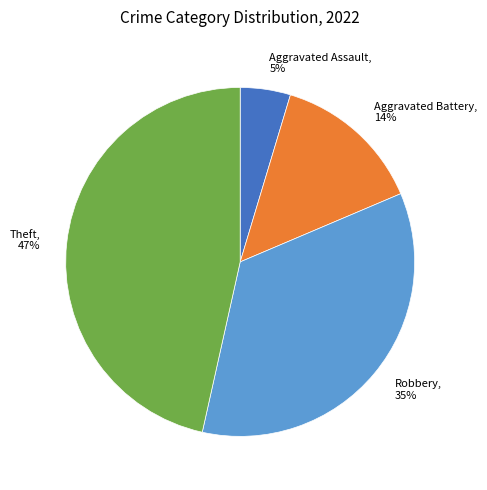

Is it true that Aggravated Battery is 1% of the pie?

False